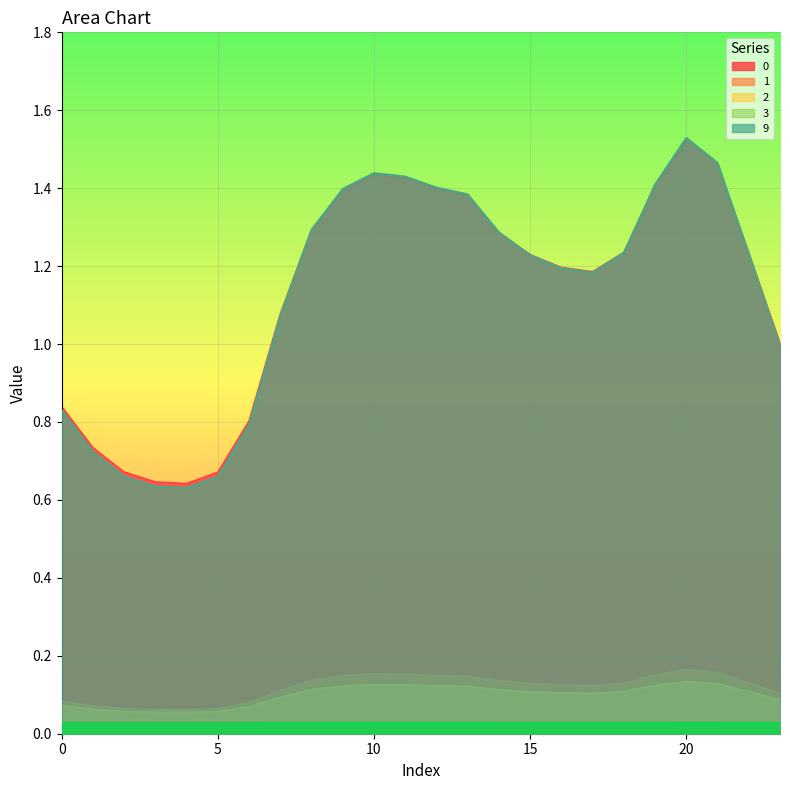

The value of 9 at 17 is 1.2. True or false?

True